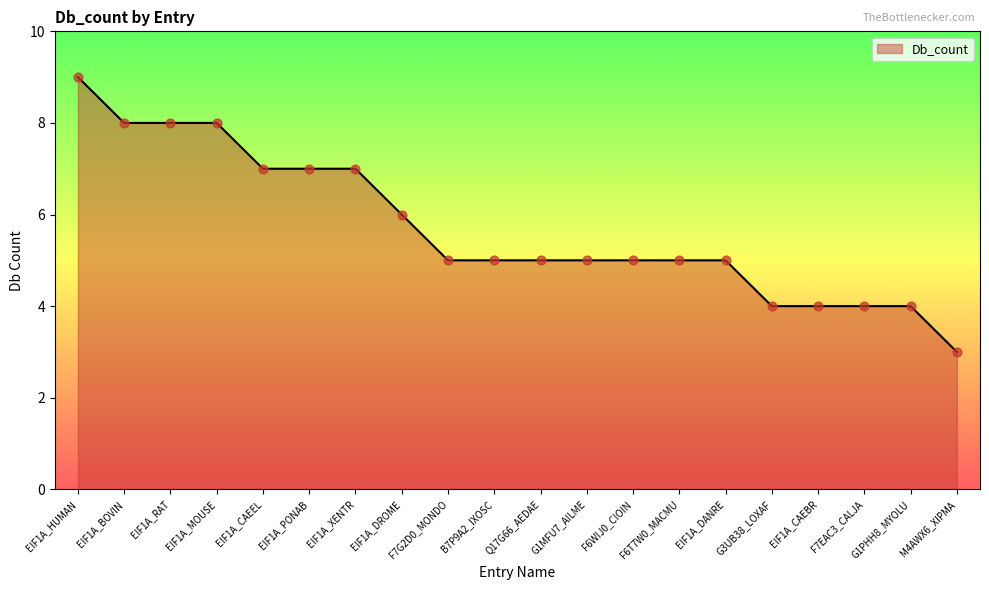

Between G3UB38_LOXAF and G1MFU7_AILME, which is larger?

G1MFU7_AILME